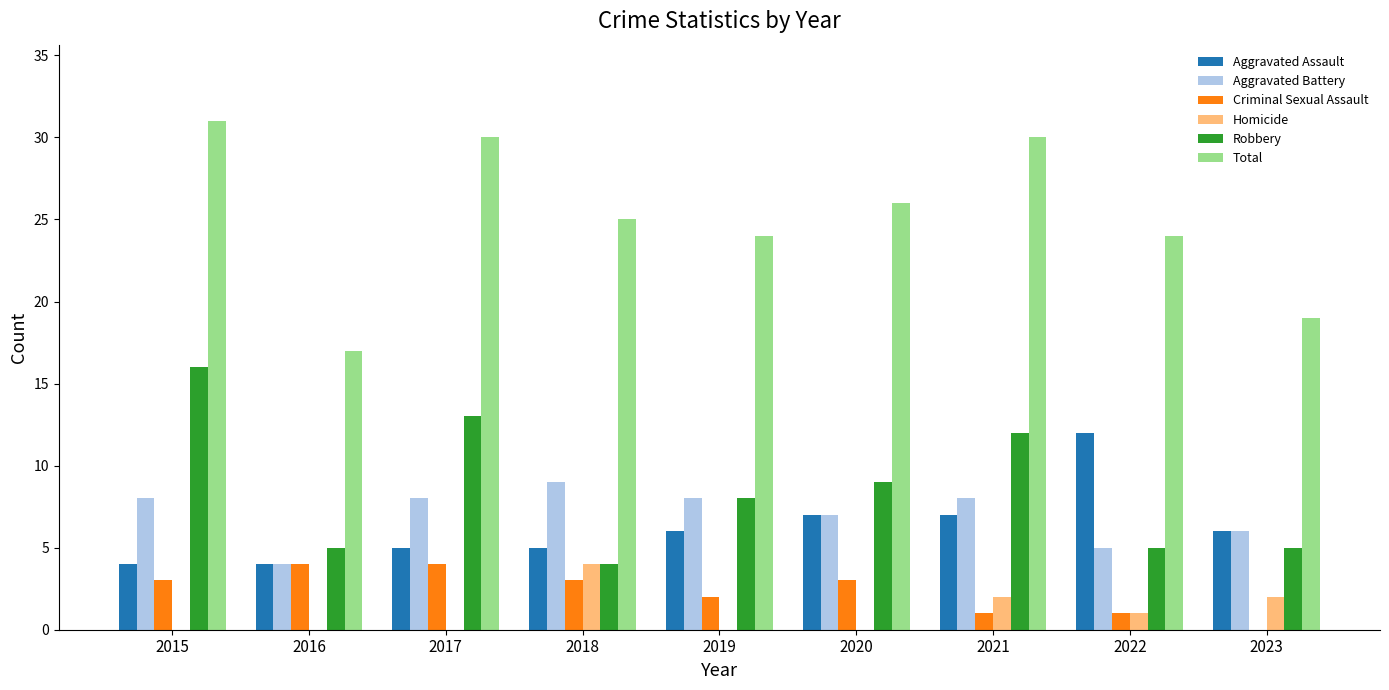

Is it true that Aggravated Assault equals 7 at 2020?

True